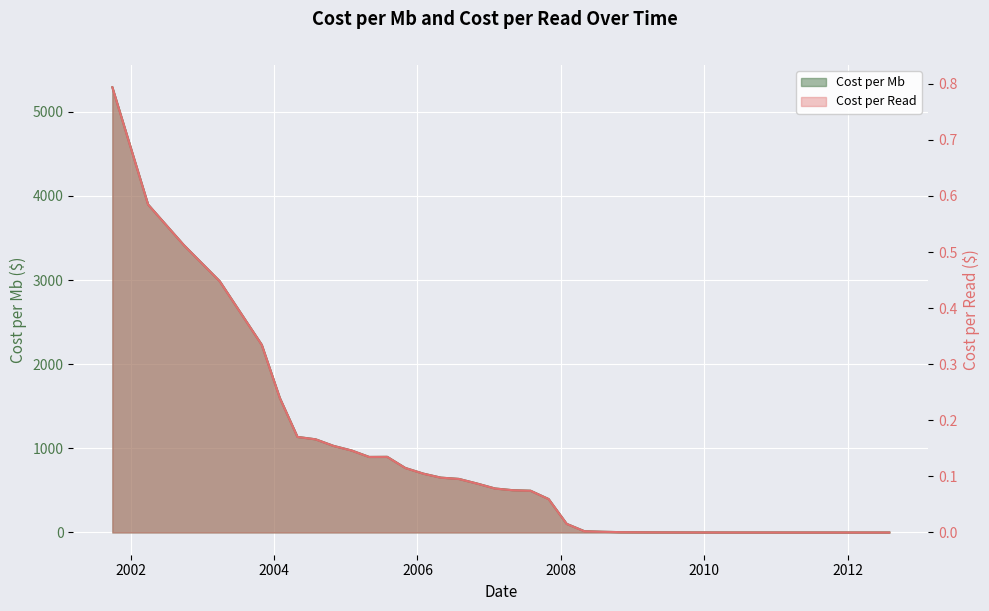

True or false: Cost per Mb and Cost per Read cross at least once.

False